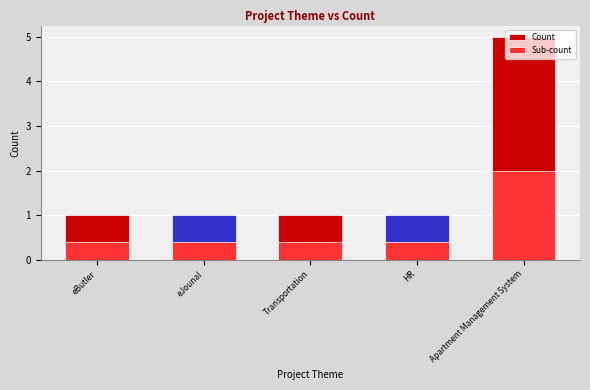

Is the value of Count at eJounal greater than the value of Sub-count at HR?

Yes